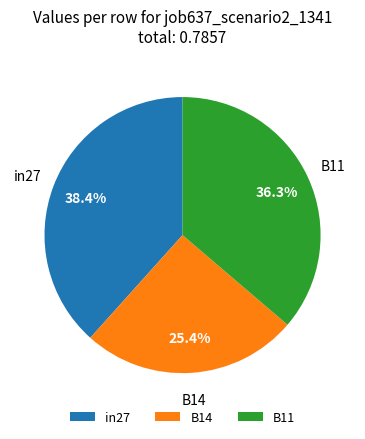

The in27 slice represents 38% of the pie. True or false?

True